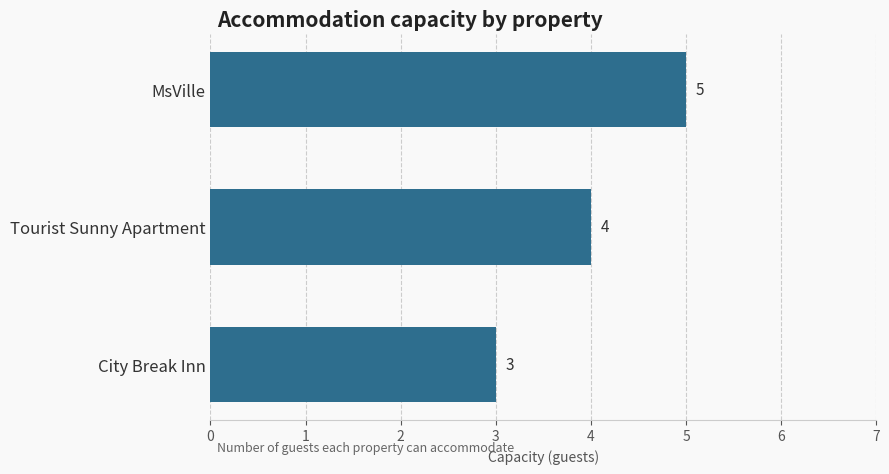

What is the ratio of the value at MsVille to the value at Tourist Sunny Apartment?

1.2